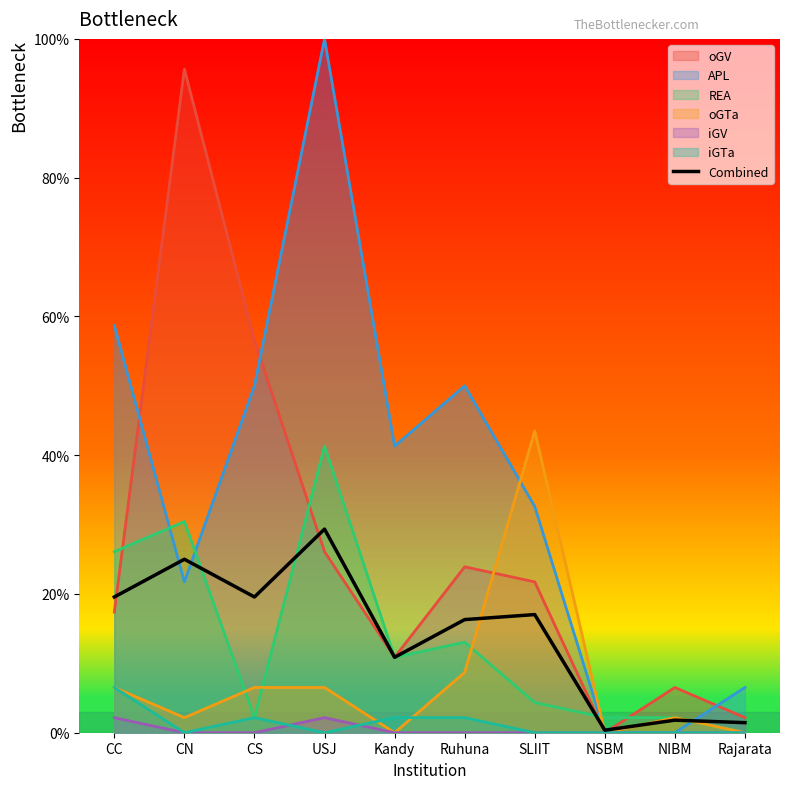

How many lines are shown in the chart?

7